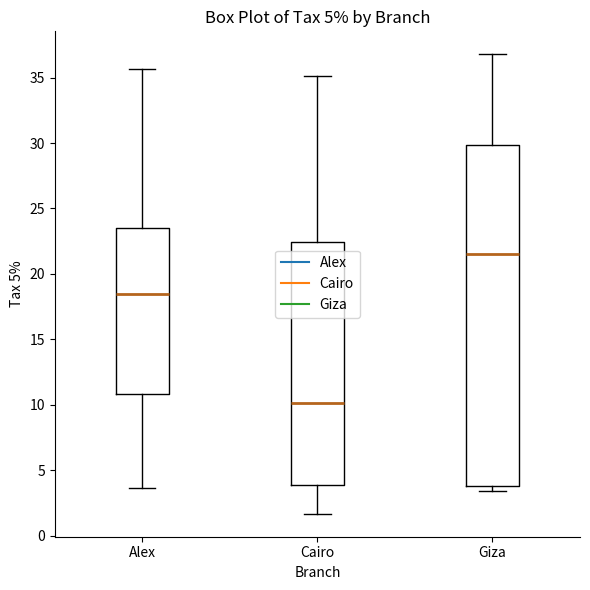

Which box's median line is the lowest?

Cairo